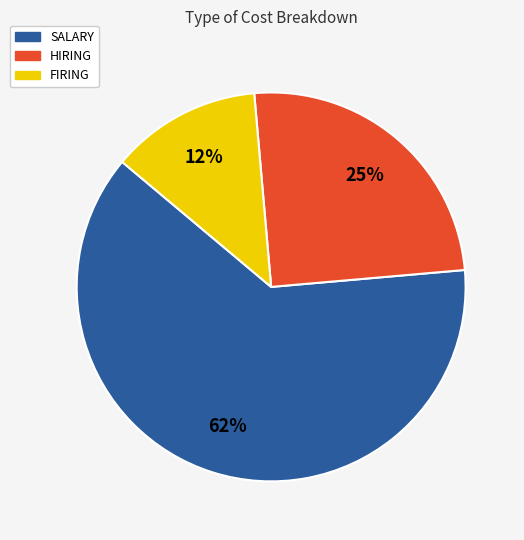

The FIRING slice represents 4% of the pie. True or false?

False